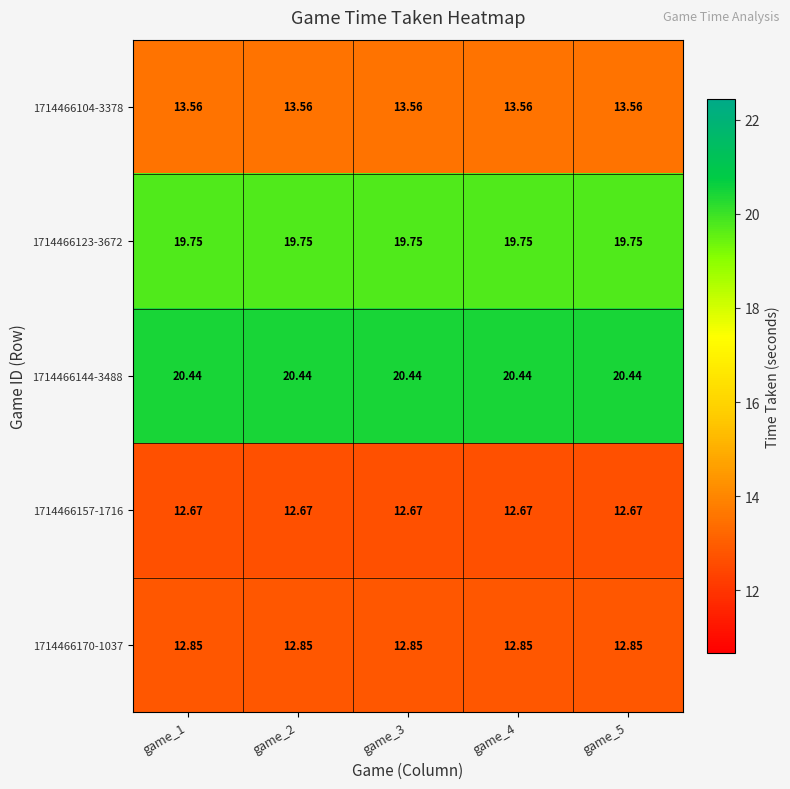

Is the value of 1714466123-3672 at game_2 greater than the value of 1714466104-3378 at game_4?

Yes